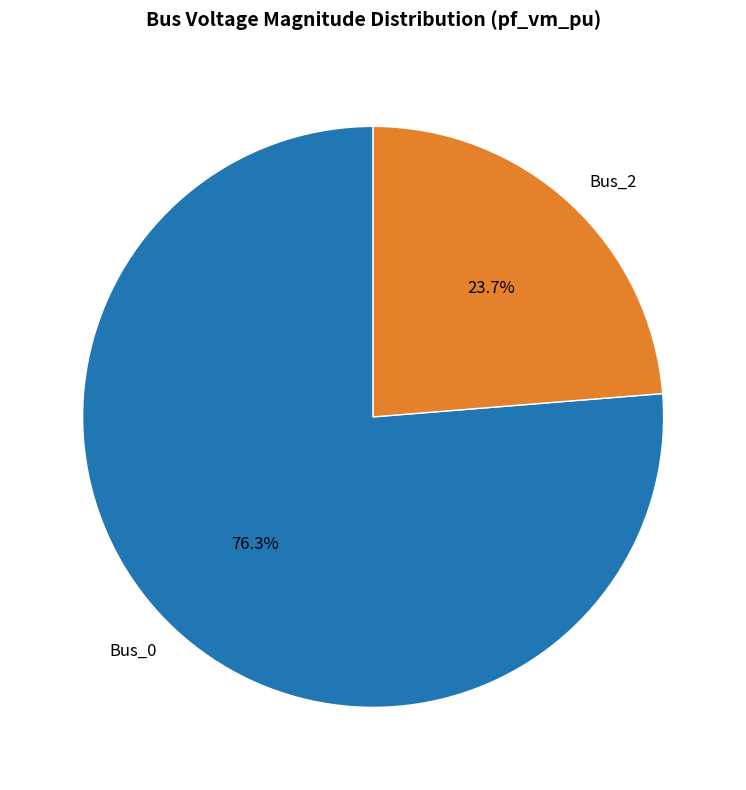

What percentage is the Bus_0 slice, to the nearest percent?

76%